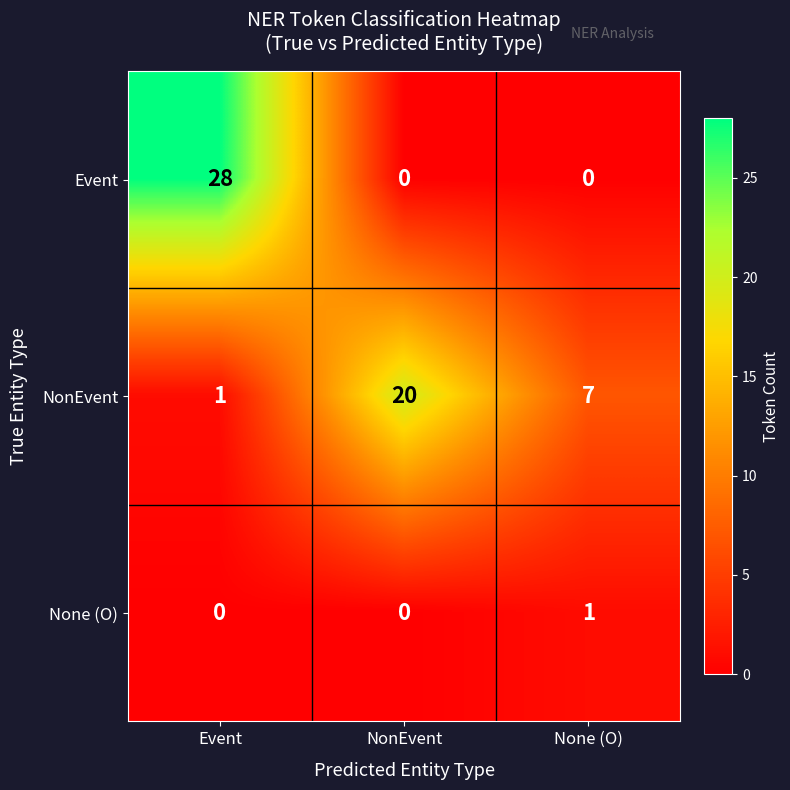

True or false: NonEvent has a value of 1 at Event.

True